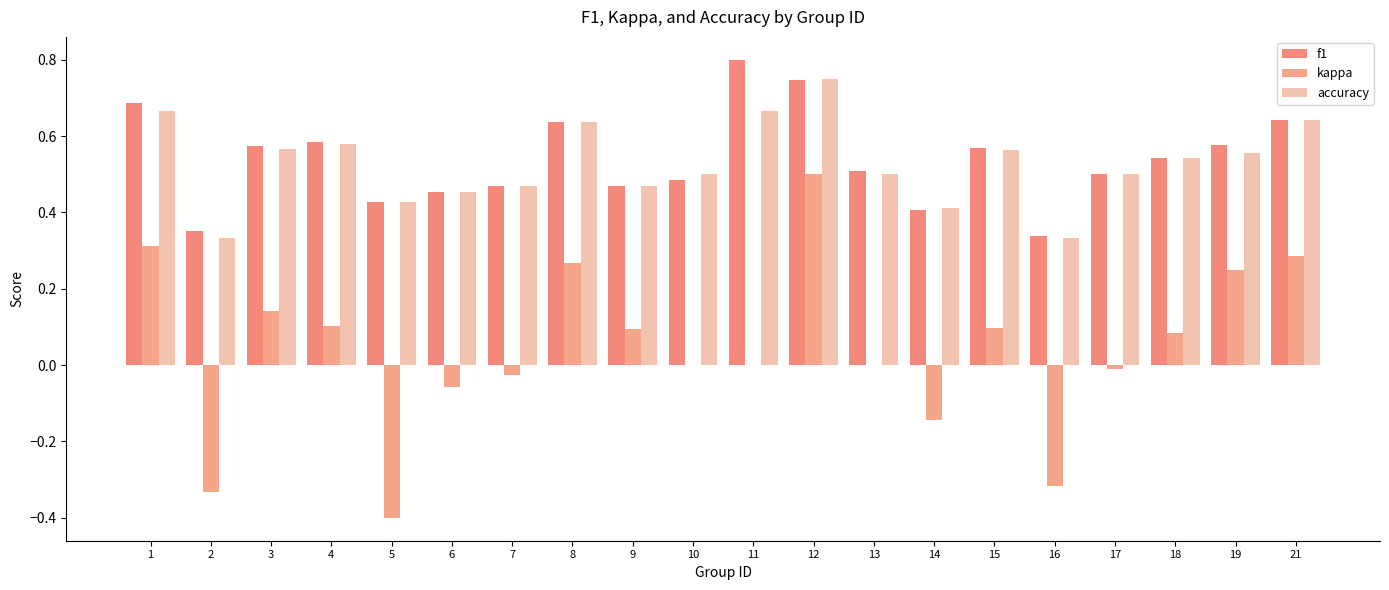

At which category is the sum across all series the highest?

12